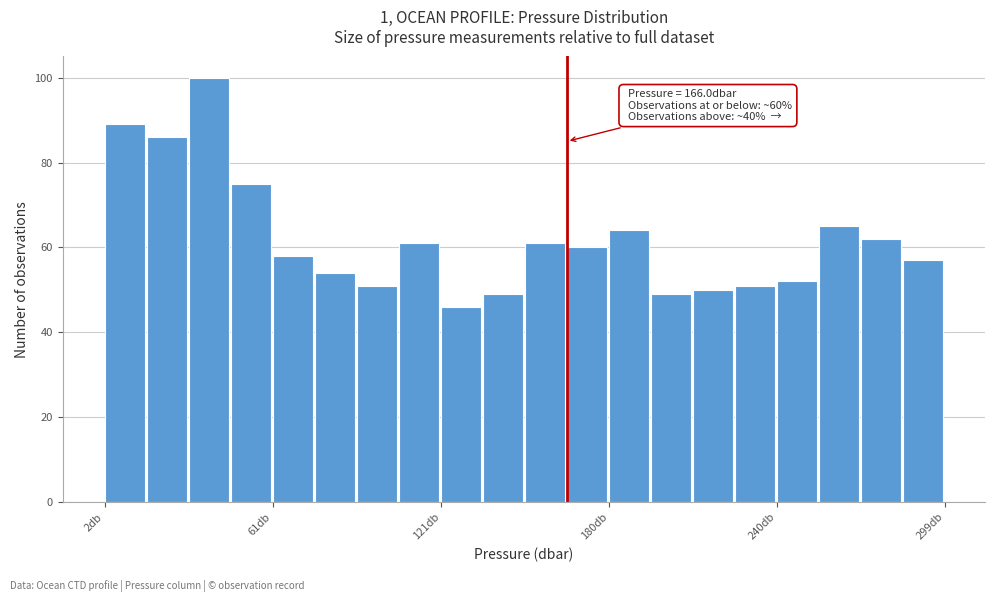

Read against the x-axis, roughly where is the centre of the tallest bar?

40